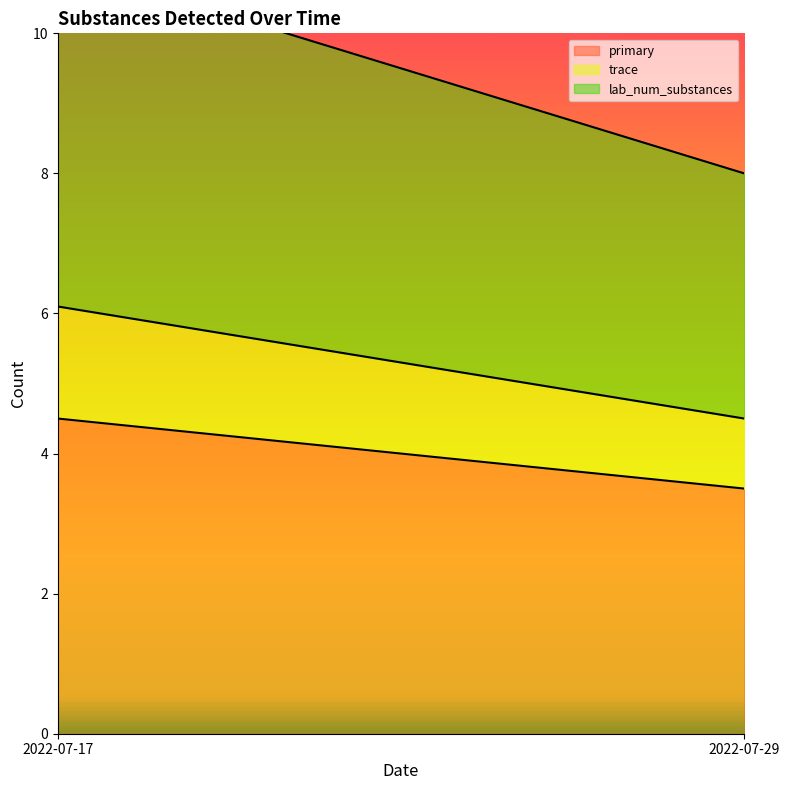

True or false: primary and trace cross at least once.

False